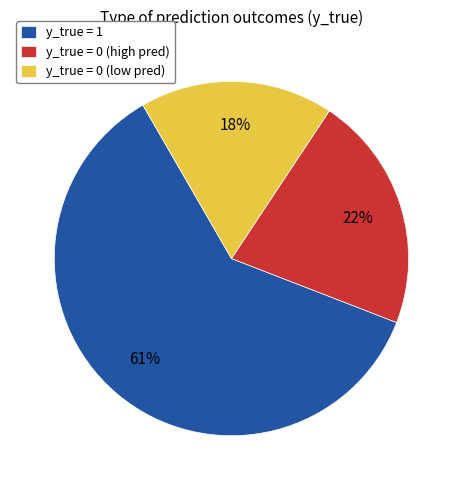

To the nearest percent, what percentage of the pie is y_true = 0 (high pred)?

22%